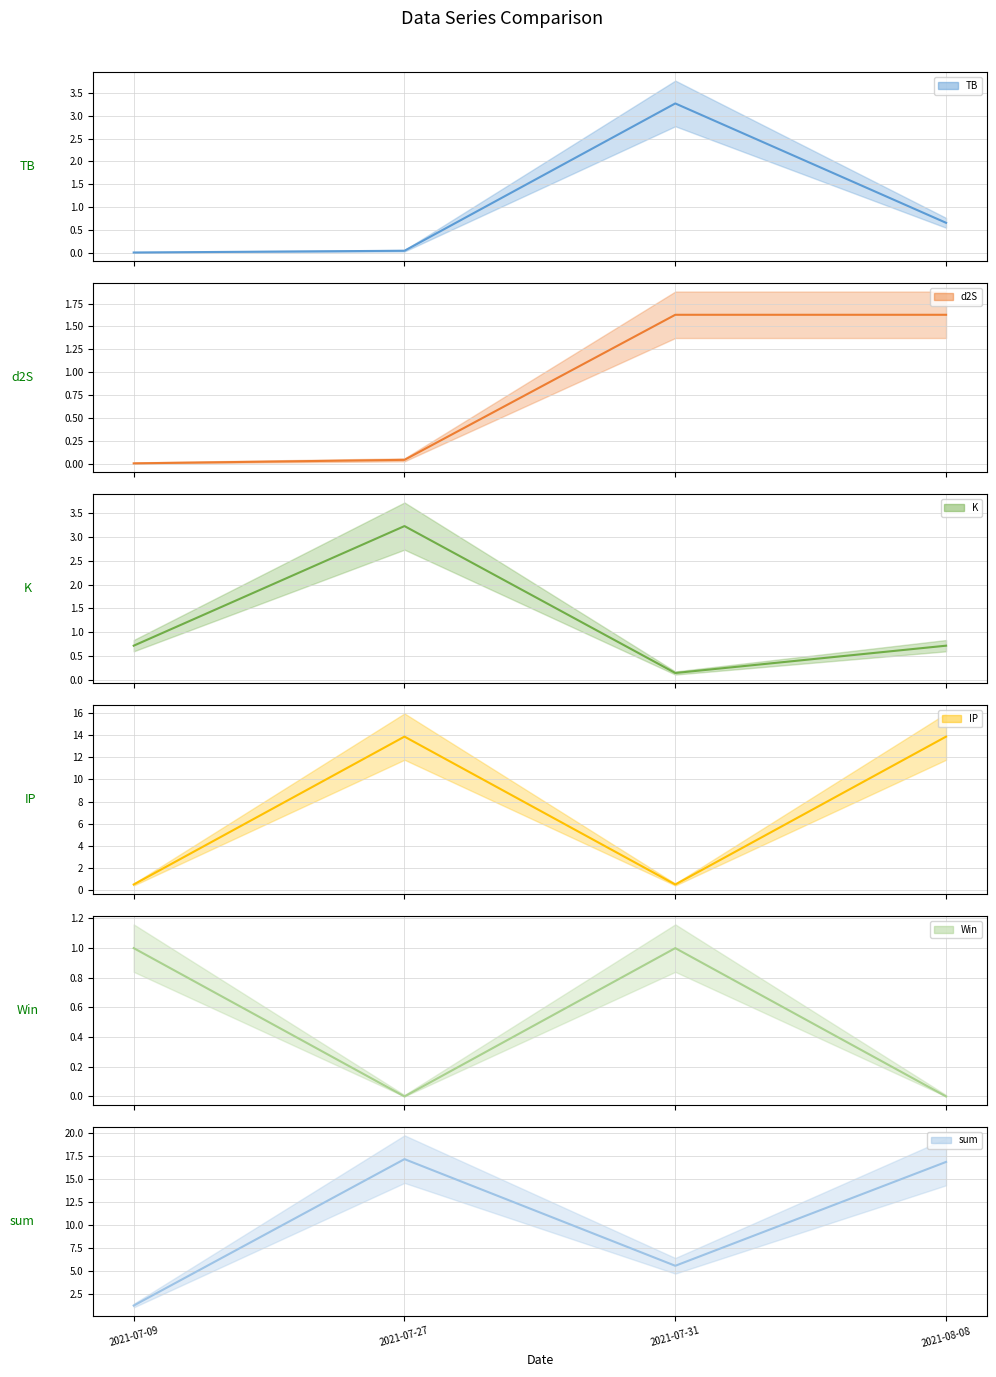

Reading right to left, extract all data points from this chart.

TB: 0.7	3.3	0.0	0.0
d2S: 1.6	1.6	0.0	0.0
K: 0.7	0.1	3.2	0.7
IP: 13.9	0.5	13.9	0.5
Win: 0.0	1.0	0.0	1.0
sum: 16.9	5.6	17.2	1.3